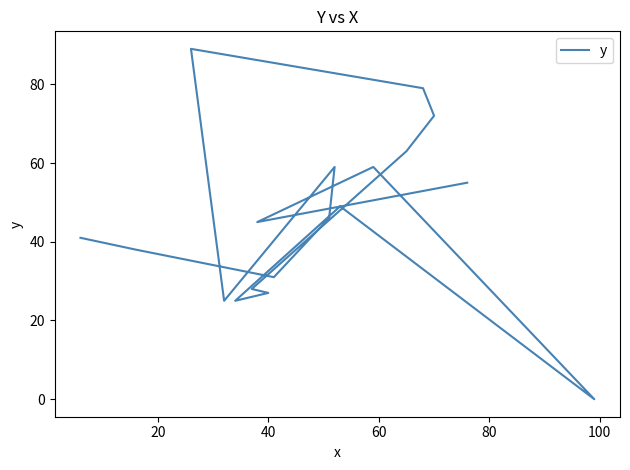

True or false: there are more than 0 points higher than both neighbors.

True